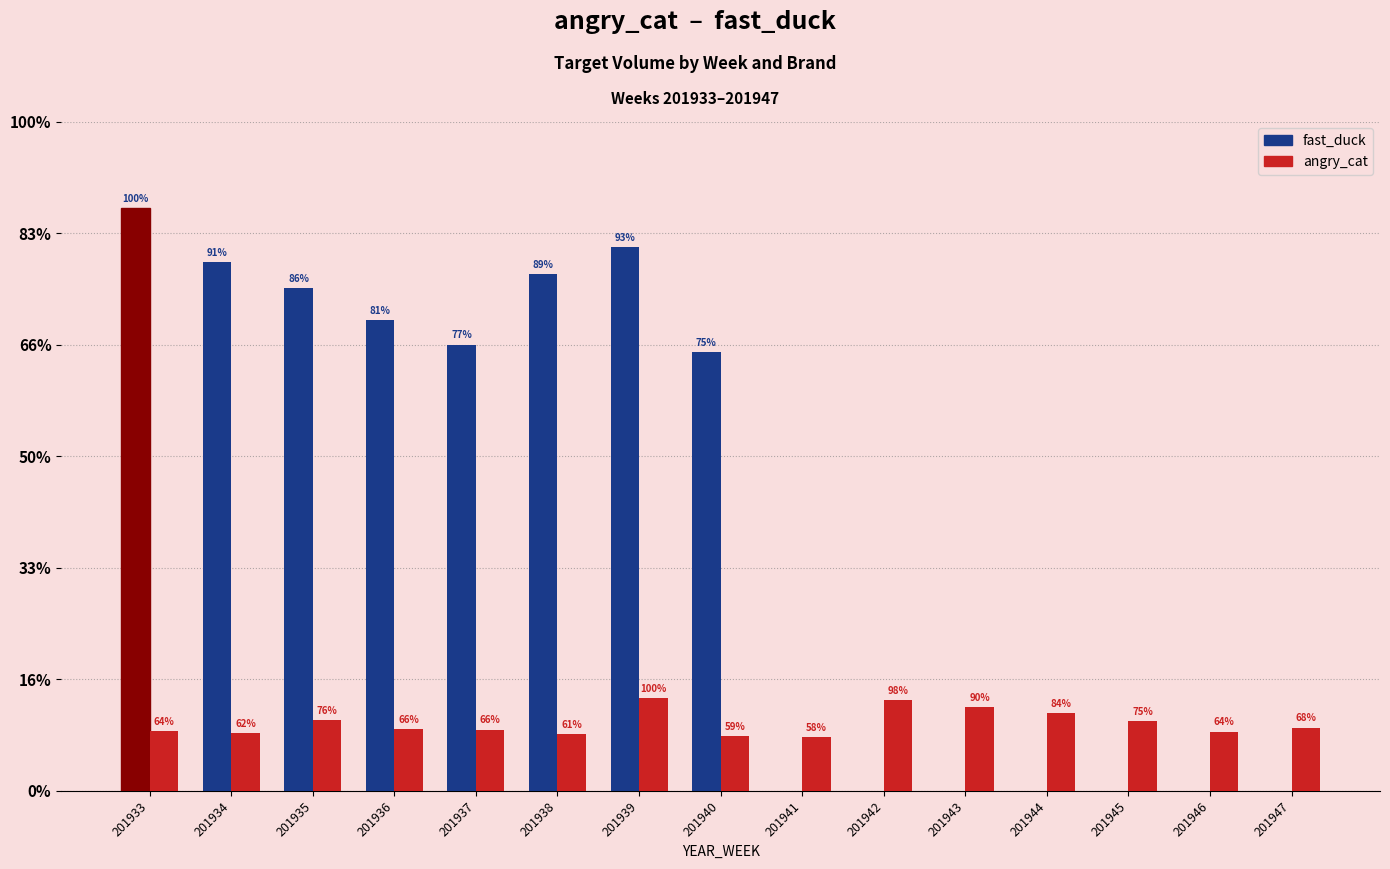

What are all the series names shown in the legend?

fast_duck, angry_cat